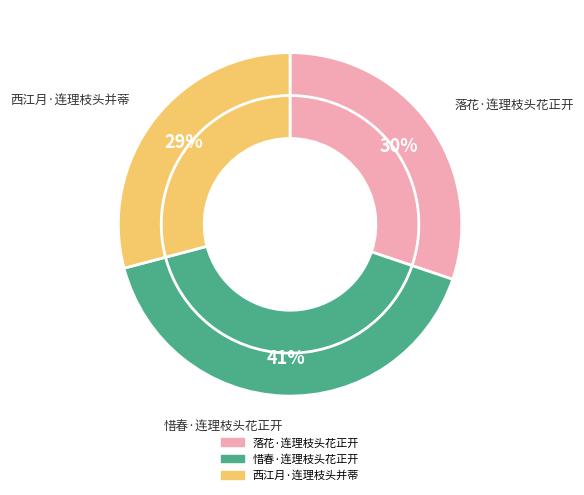

Does any single category account for the majority?

No